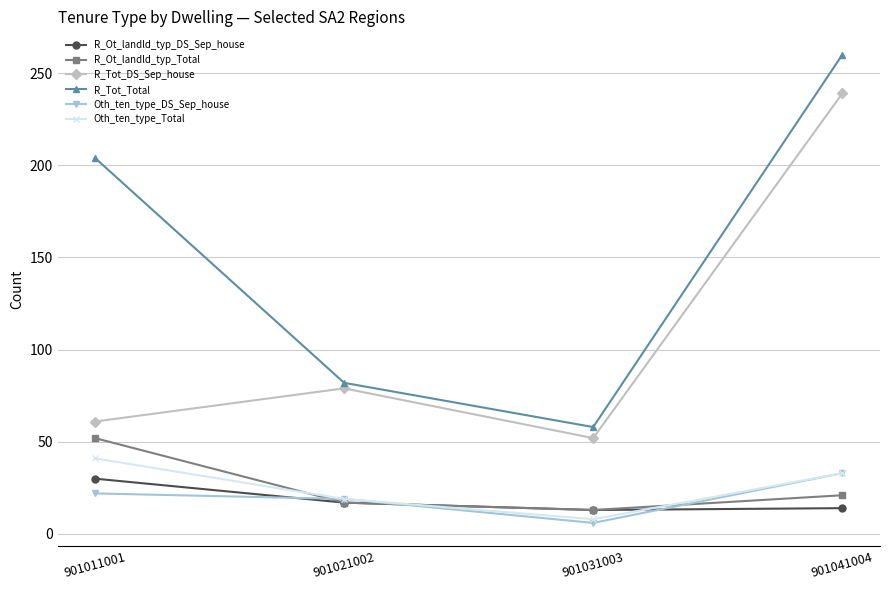

What is the spread (max minus min) of values at 901041004?

246